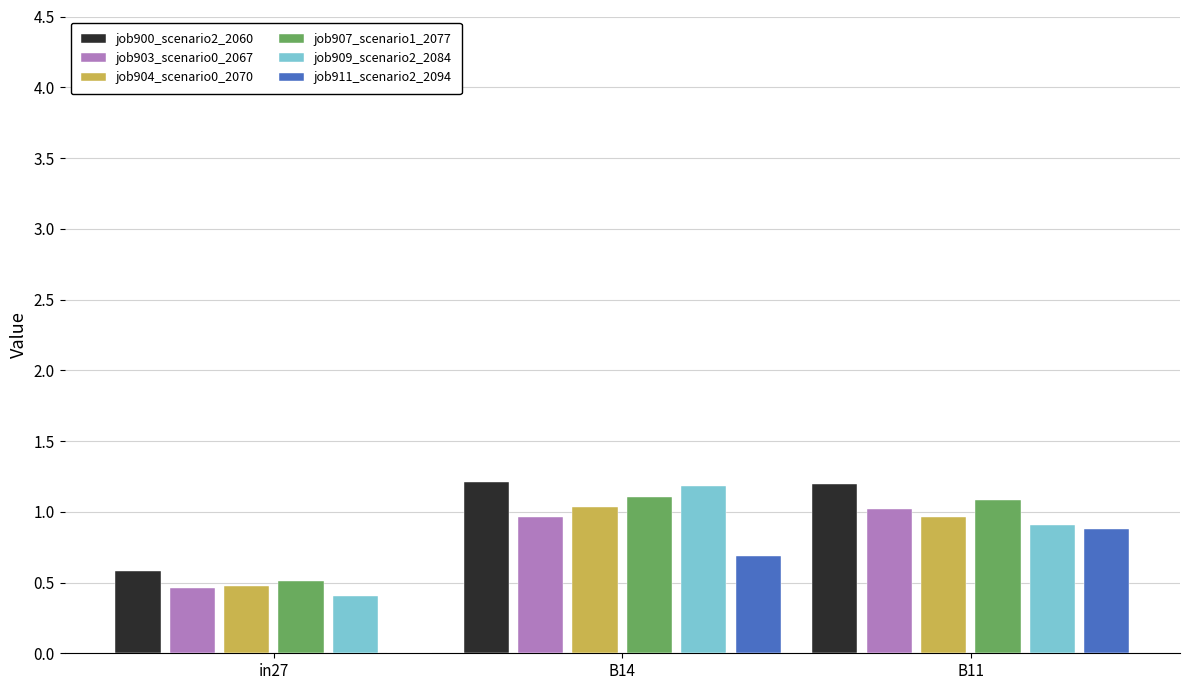

What is the difference between the job911_scenario2_2094 values at B14 and in27?

0.7